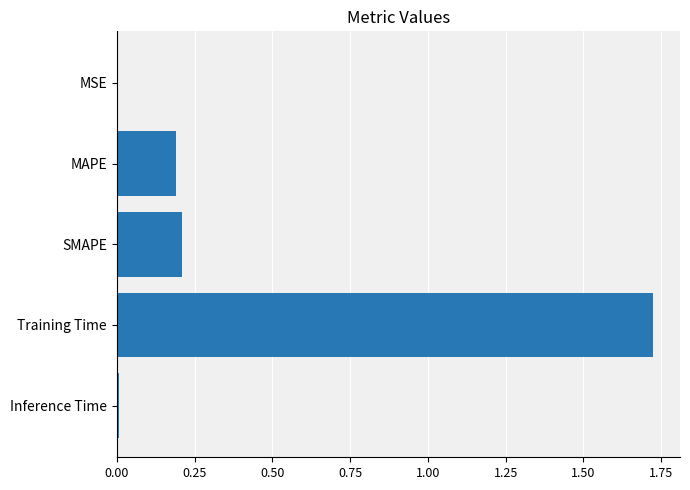

True or false: the data shows 0.2 at SMAPE.

True